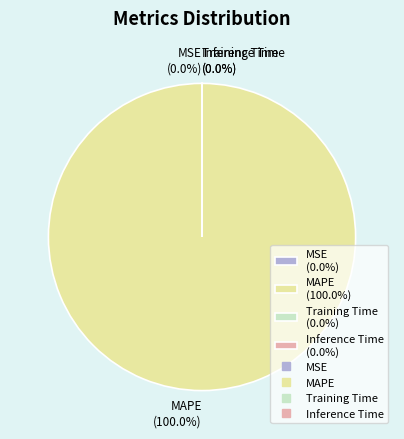

Which category has the biggest portion of the pie?

MAPE (100.0%)